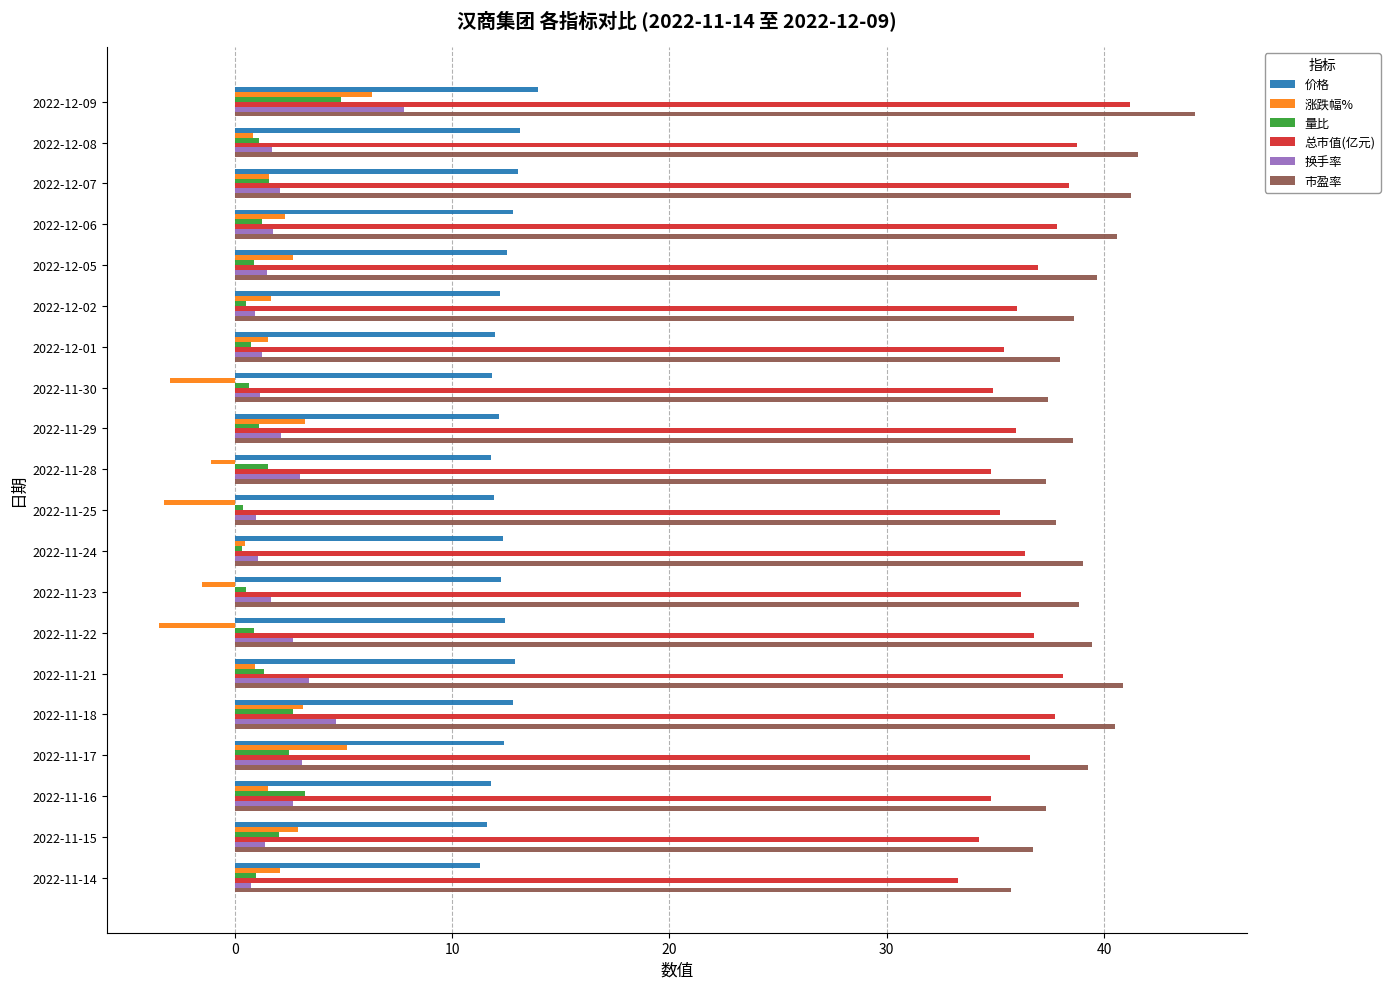

Is it true that 换手率 equals 2.1 at 2022-12-07?

True